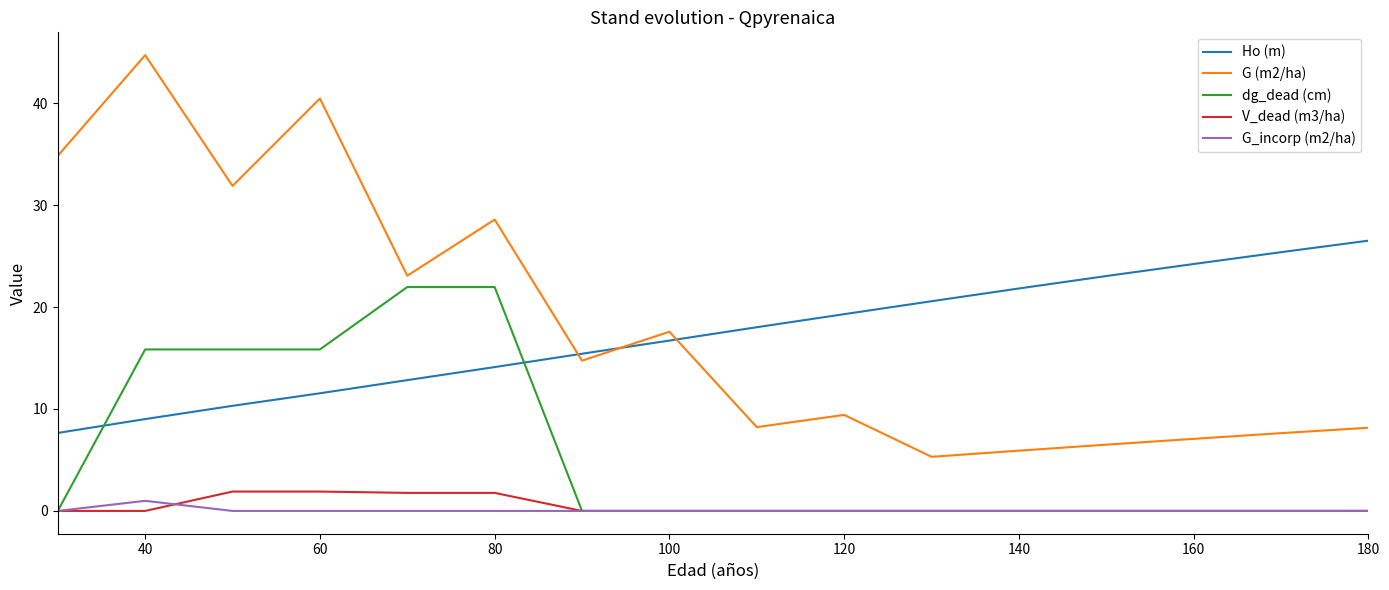

Which series has the widest spread of values?

G (m2/ha)